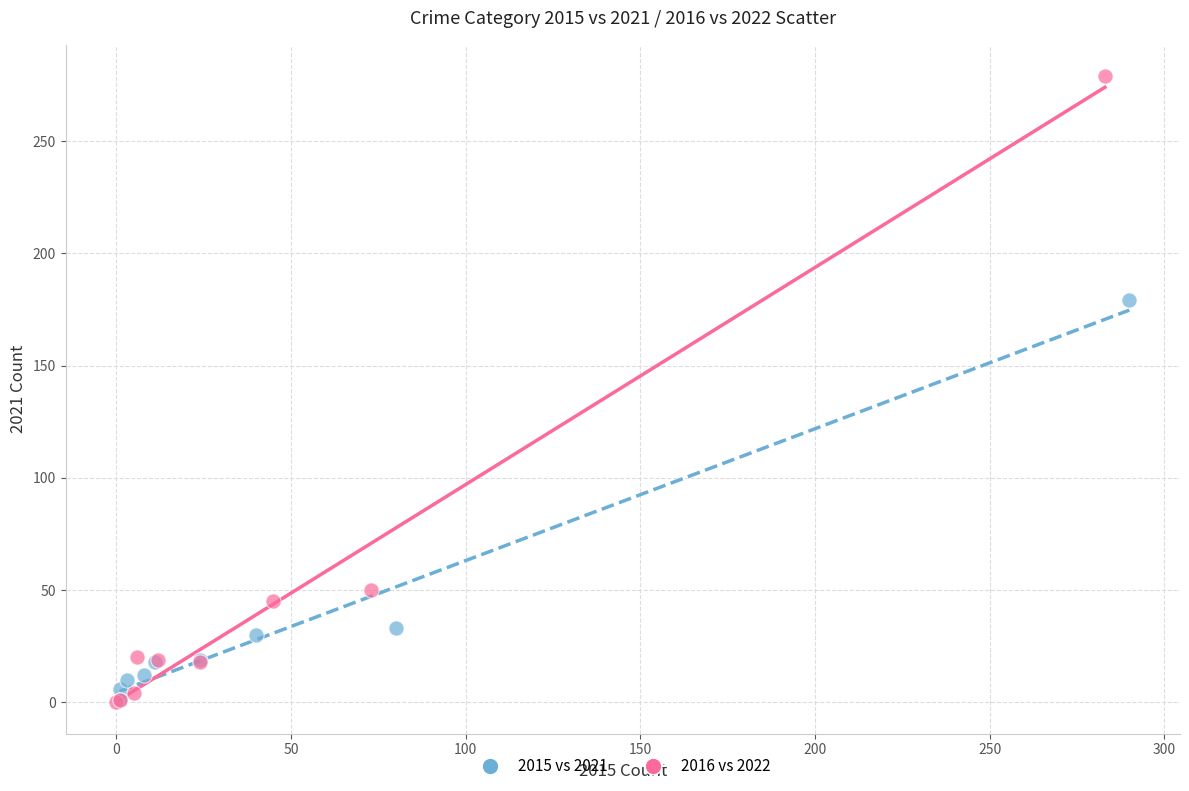

Which series contains the highest Y value?

2016 vs 2022